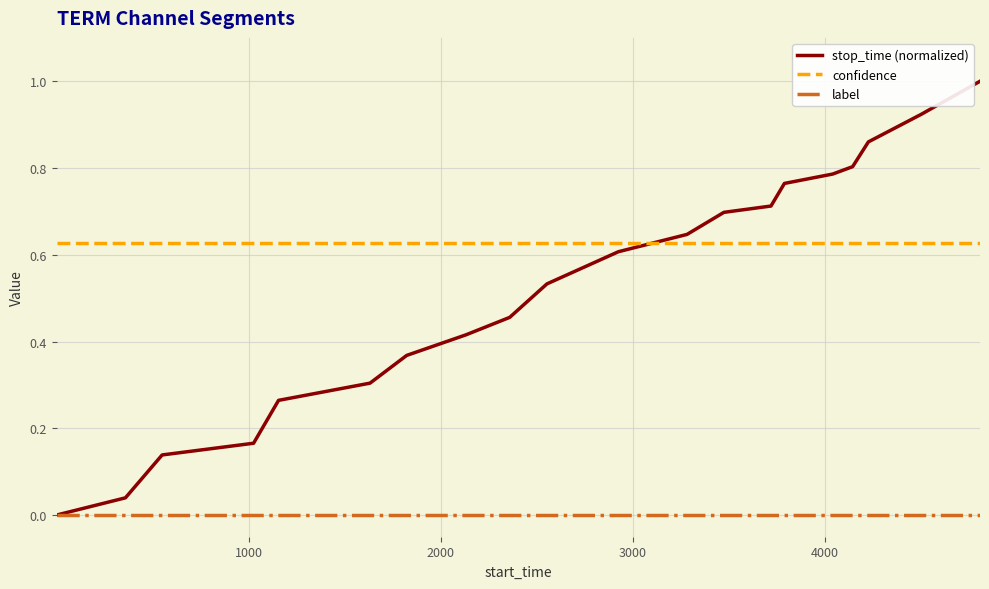

True or false: stop_time (normalized) and confidence intersect in this chart.

True